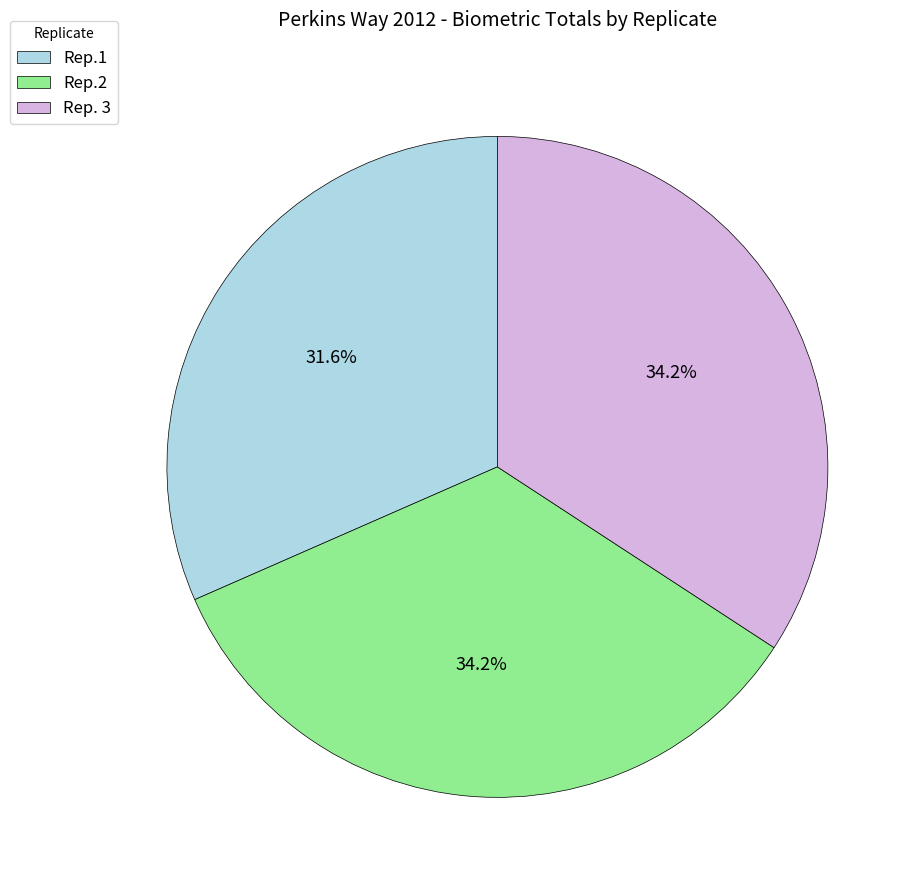

Which category has the smallest portion of the pie?

Rep.1